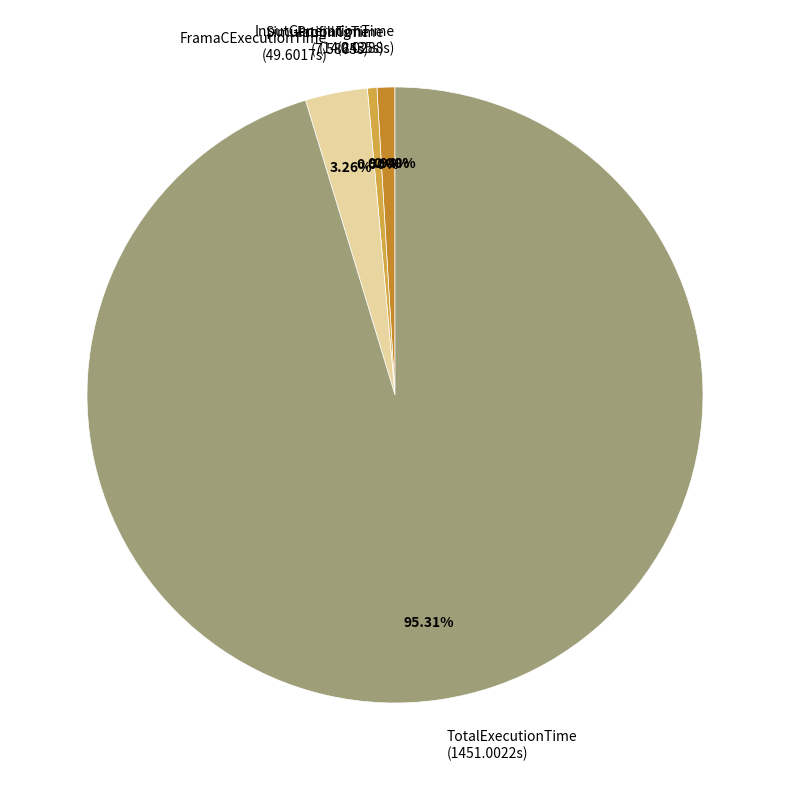

Which slice is the largest?

TotalExecutionTime